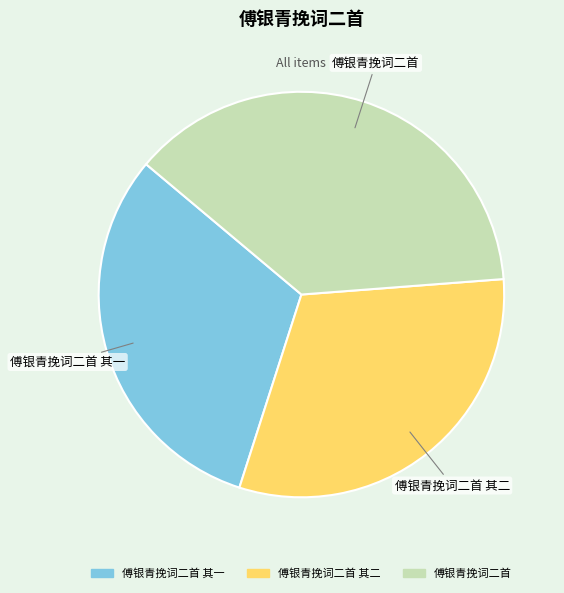

Is there a majority slice in this chart?

No